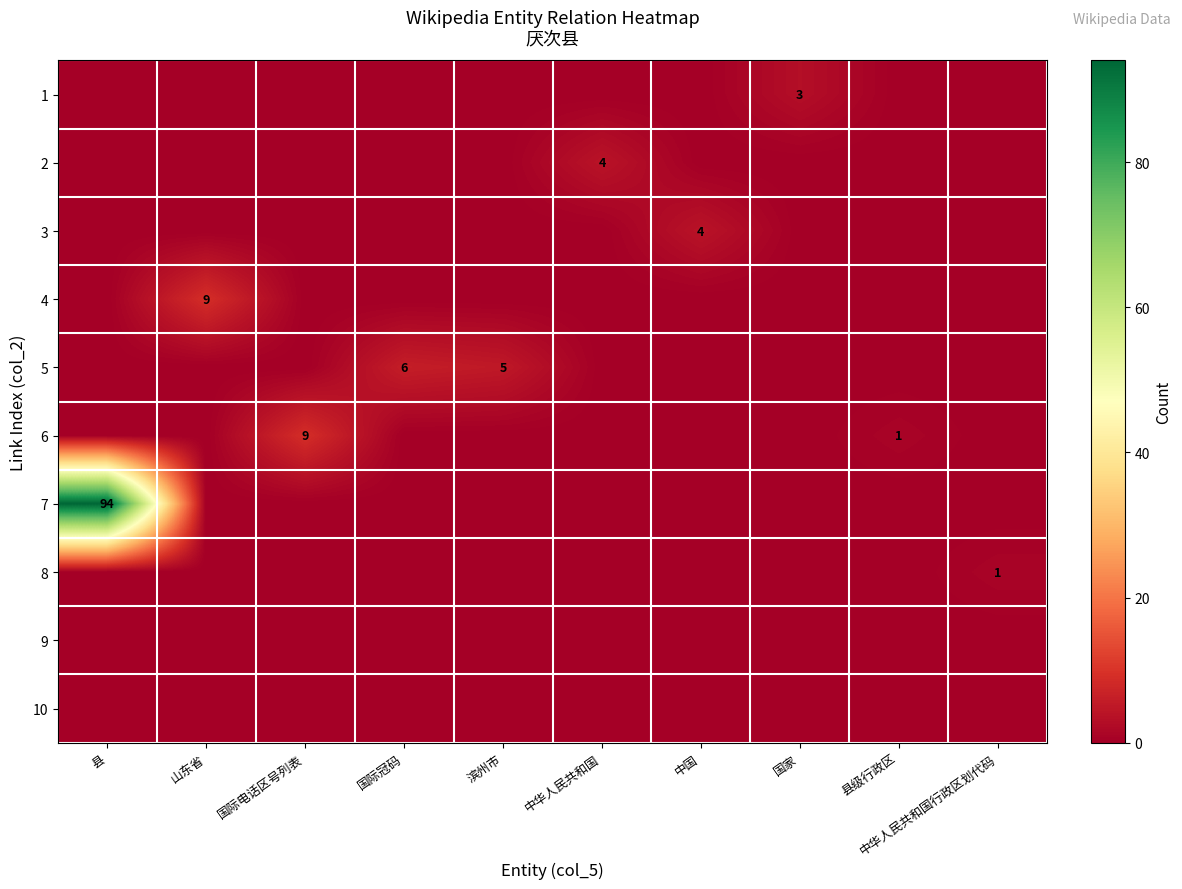

Is it true that 6 equals 1 at 县级行政区?

True